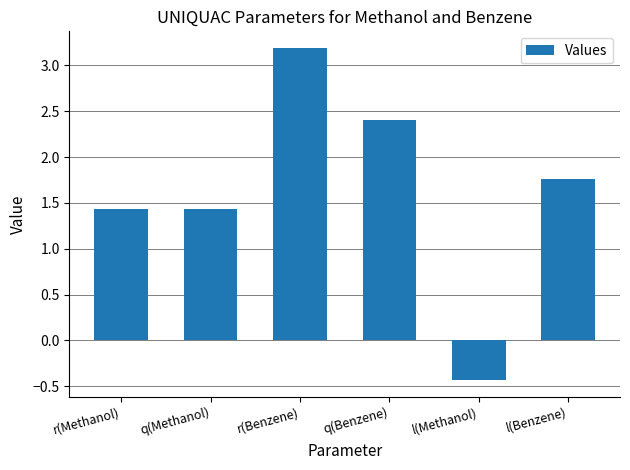

Is it true that the value at q(Benzene) is 3.6?

False